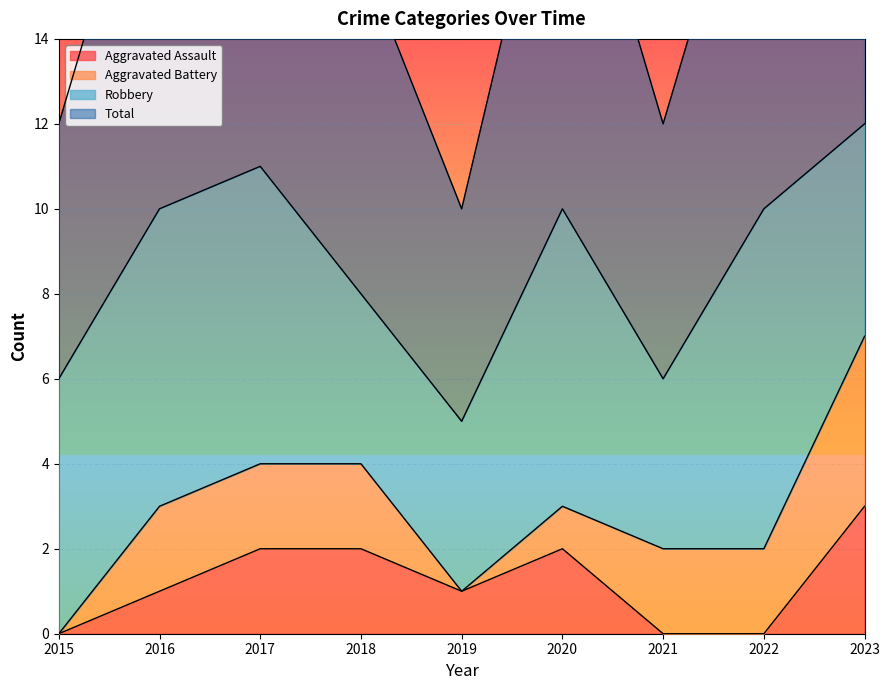

Where does the Aggravated Assault series first go above 1?

2017